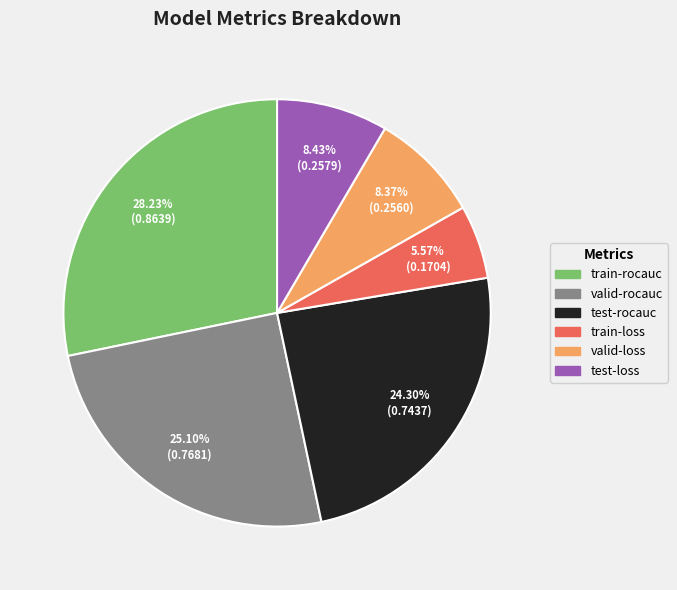

How many segments does this pie chart have?

6